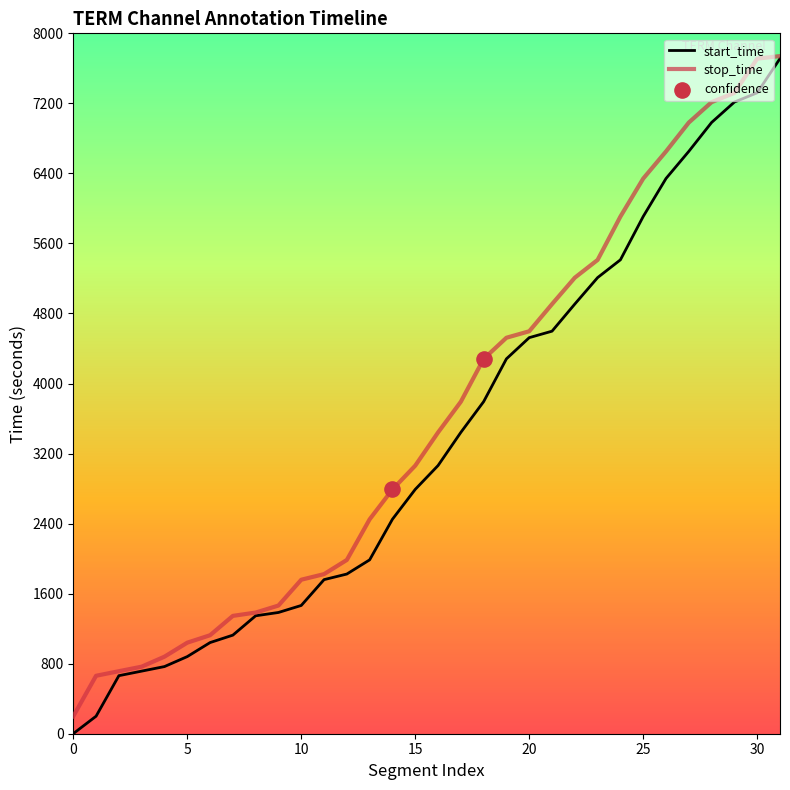

At how many categories does at least one series exceed 7670?

2